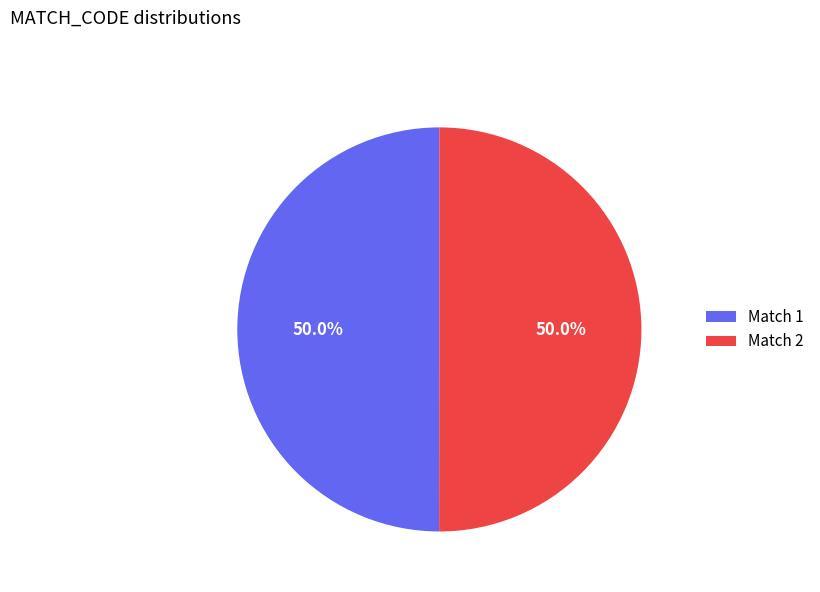

Approximately how many times larger is the value at Match 1 compared to Match 2?

1.0